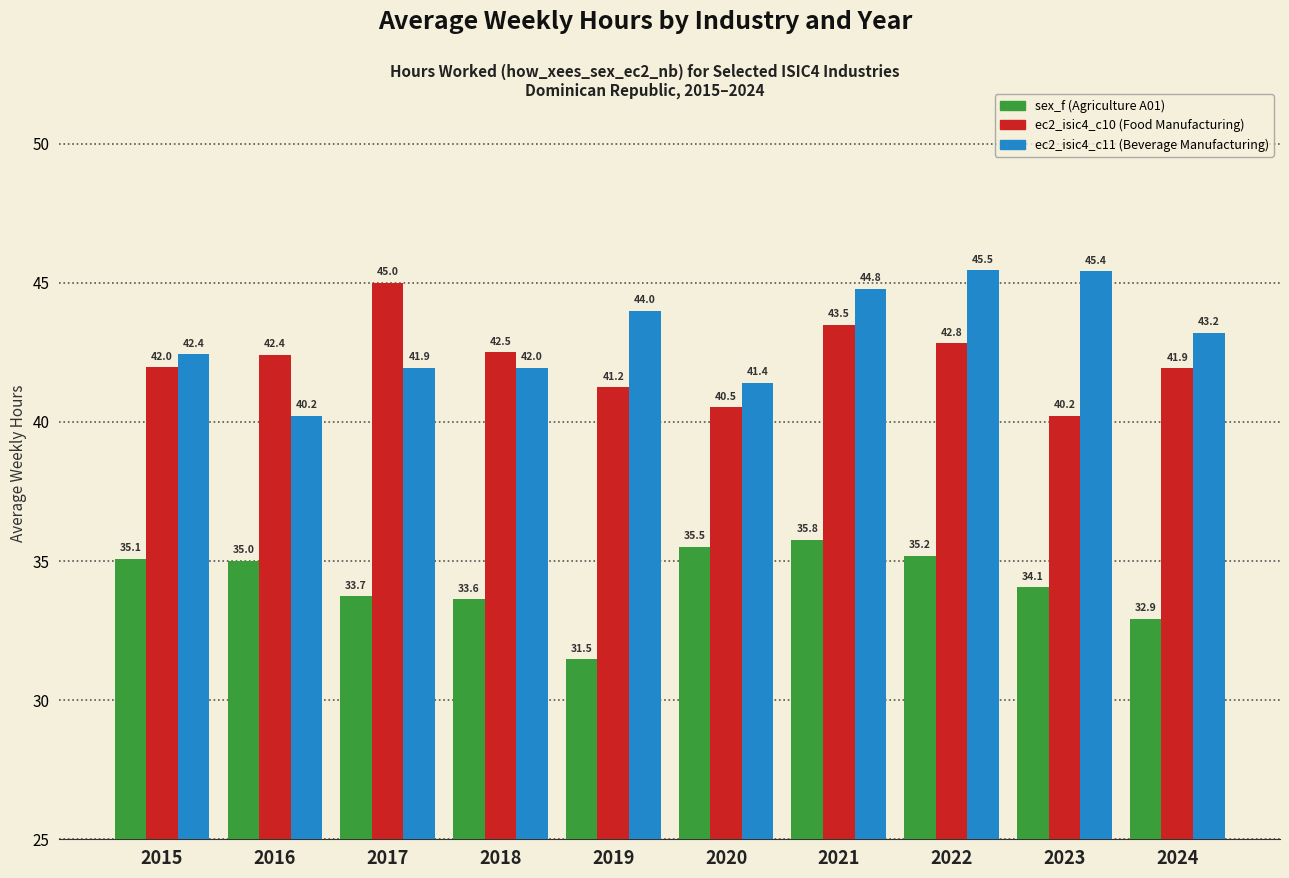

Which label corresponds to the smallest value in the chart?

2019